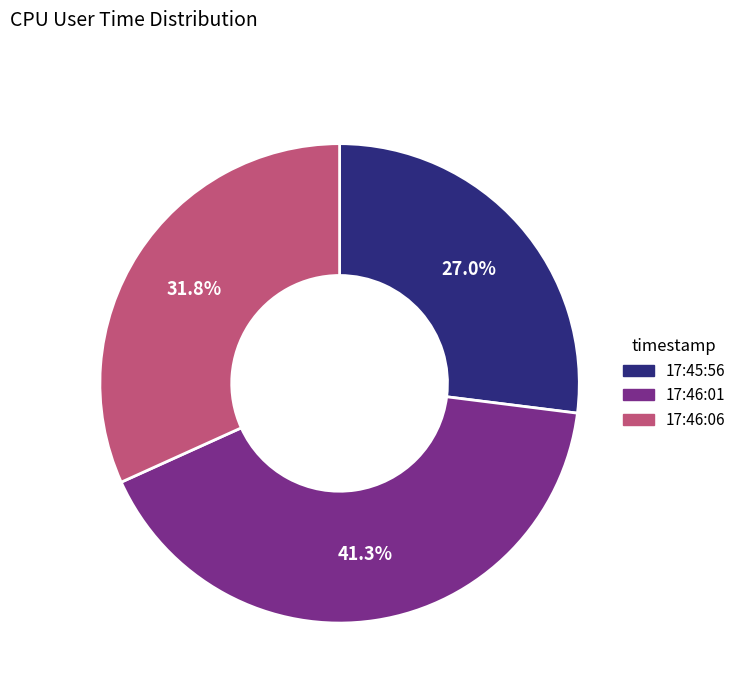

How many segments does this pie chart have?

3